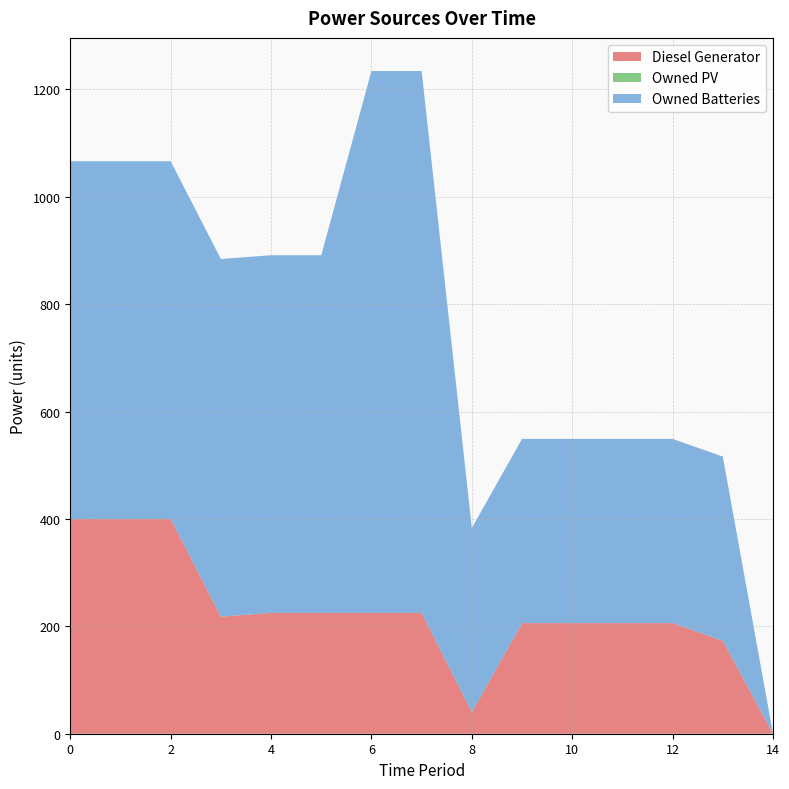

Reading left to right, list all the values displayed in this chart.

Diesel Generator: 0=400	1=400	2=400	3=218	4=225	5=225	6=225	7=225	8=40	9=206	10=206	11=206	12=206	13=173	14=0
Owned PV: 0=0	1=0	2=0	3=0	4=0	5=0	6=0	7=0	8=0	9=0	10=0	11=0	12=0	13=0	14=0
Owned Batteries: 0=666	1=666	2=666	3=666	4=666	5=666	6=1009	7=1009	8=343	9=343	10=343	11=343	12=343	13=343	14=0